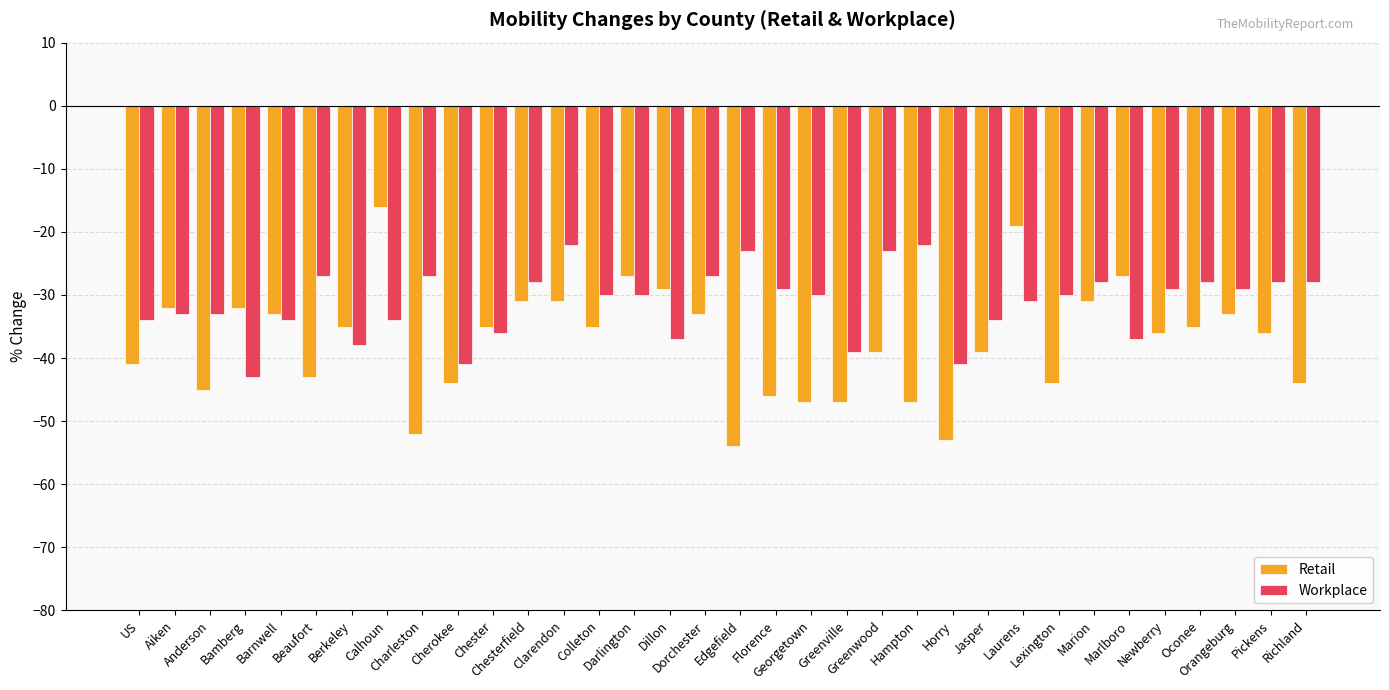

What is the sum of the Retail values at Anderson and Aiken?

-77